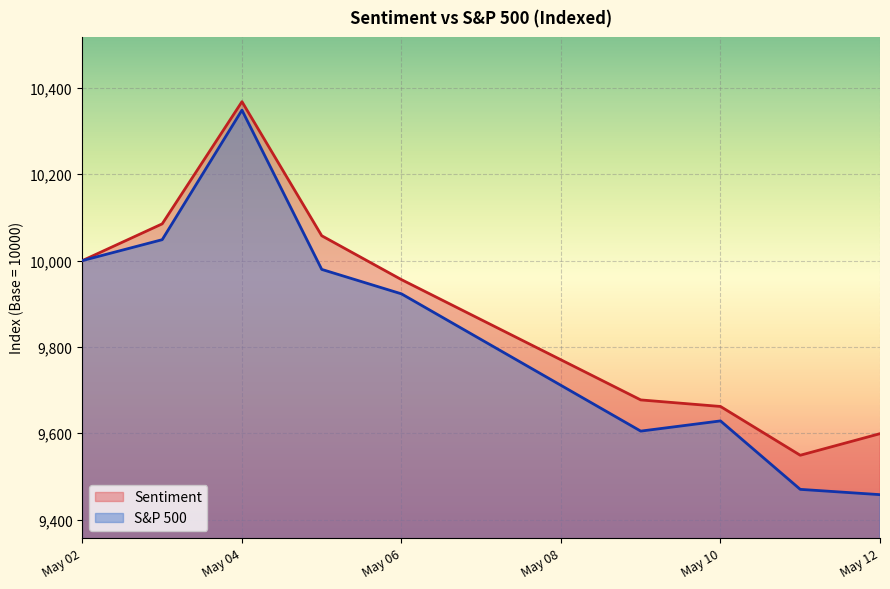

What is the value of the S&P 500 point at the 4th from the left?

9979.5